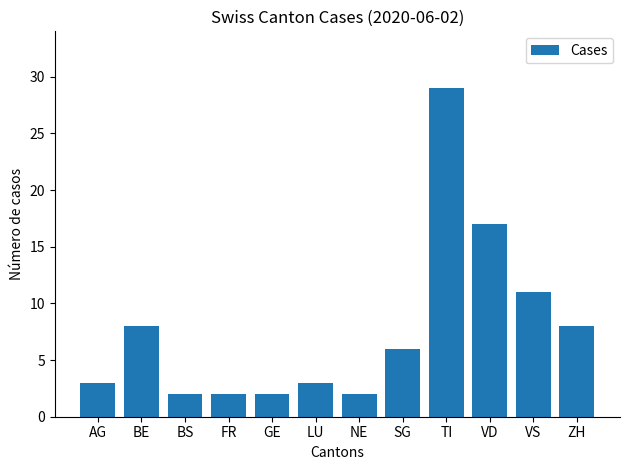

Are the bars grouped side by side (vs. stacked)?

No